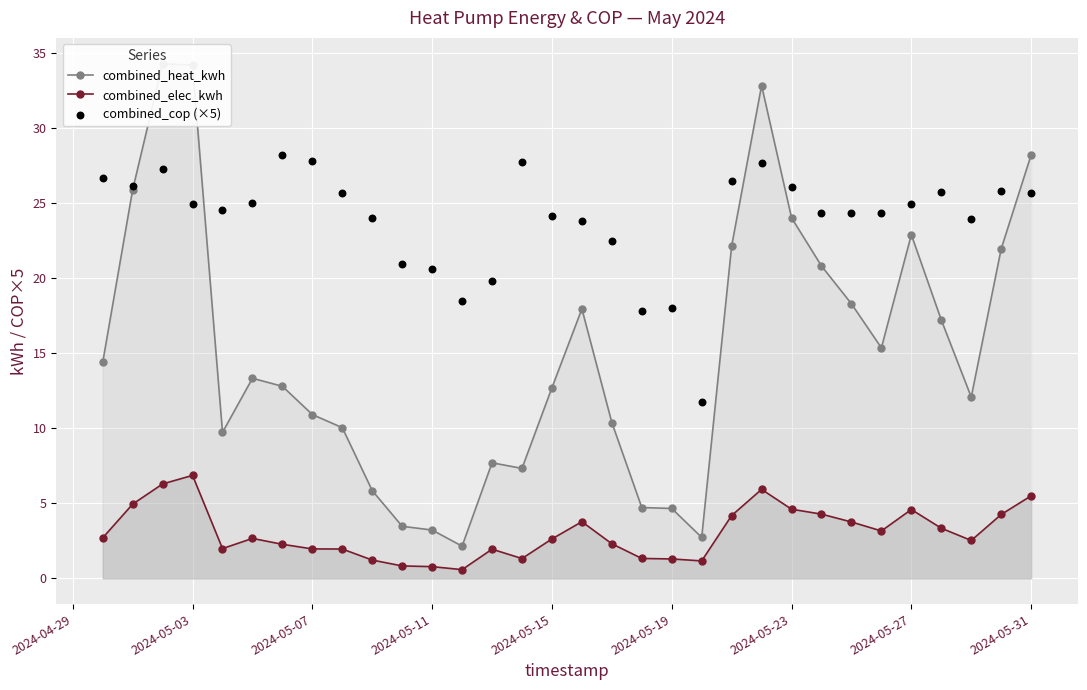

Which series contains the highest Y value?

combined_heat_kwh